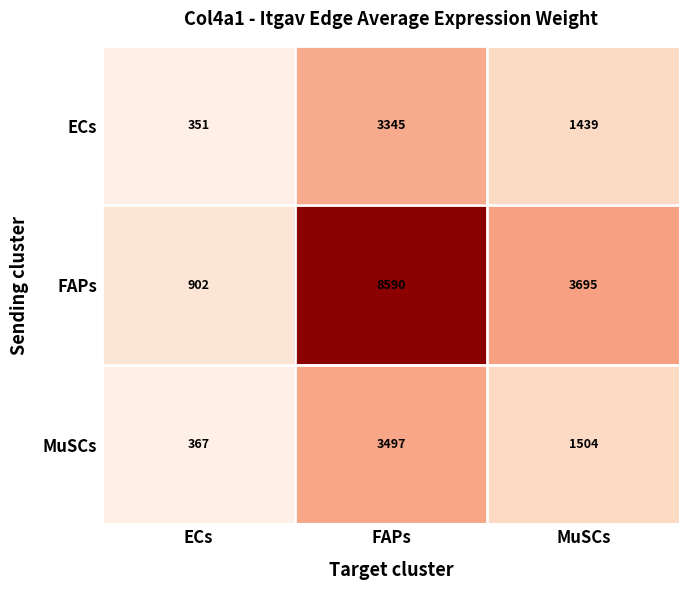

Count the number of categories in the chart.

3